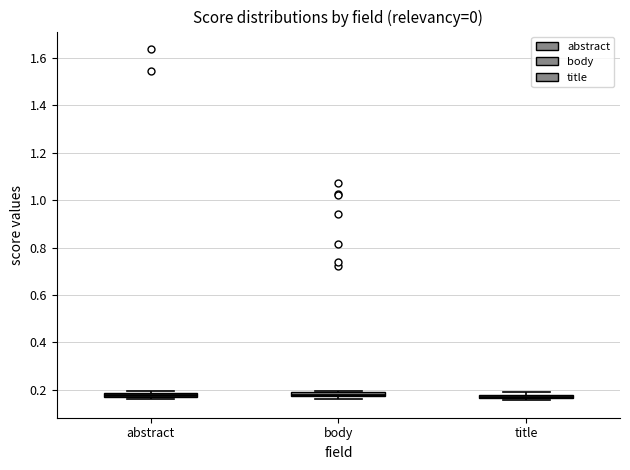

Where is the lower edge of the box for abstract on the y-axis? The values are not printed on the chart, so give them approximately, as read against the axis.

0.16